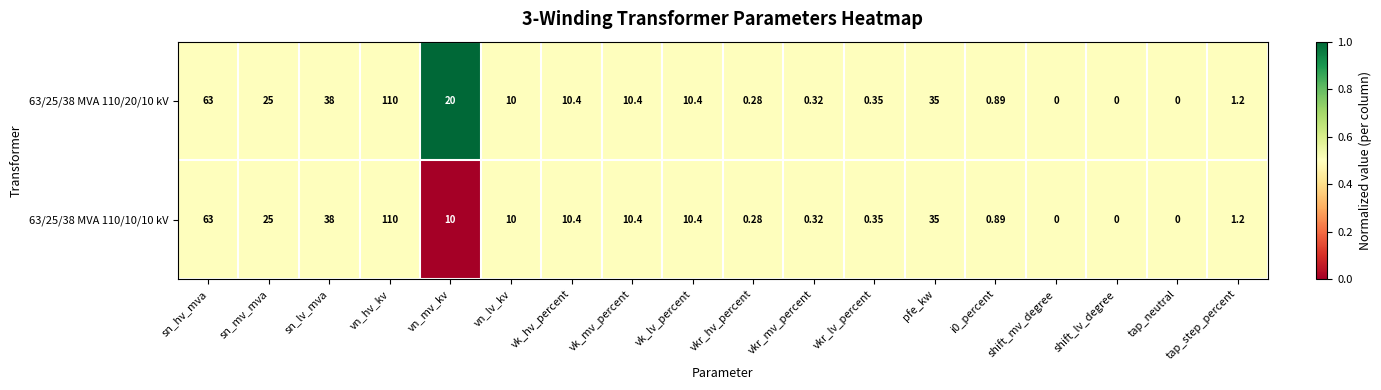

At which label does 63/25/38 MVA 110/10/10 kV reach its peak?

vn_hv_kv